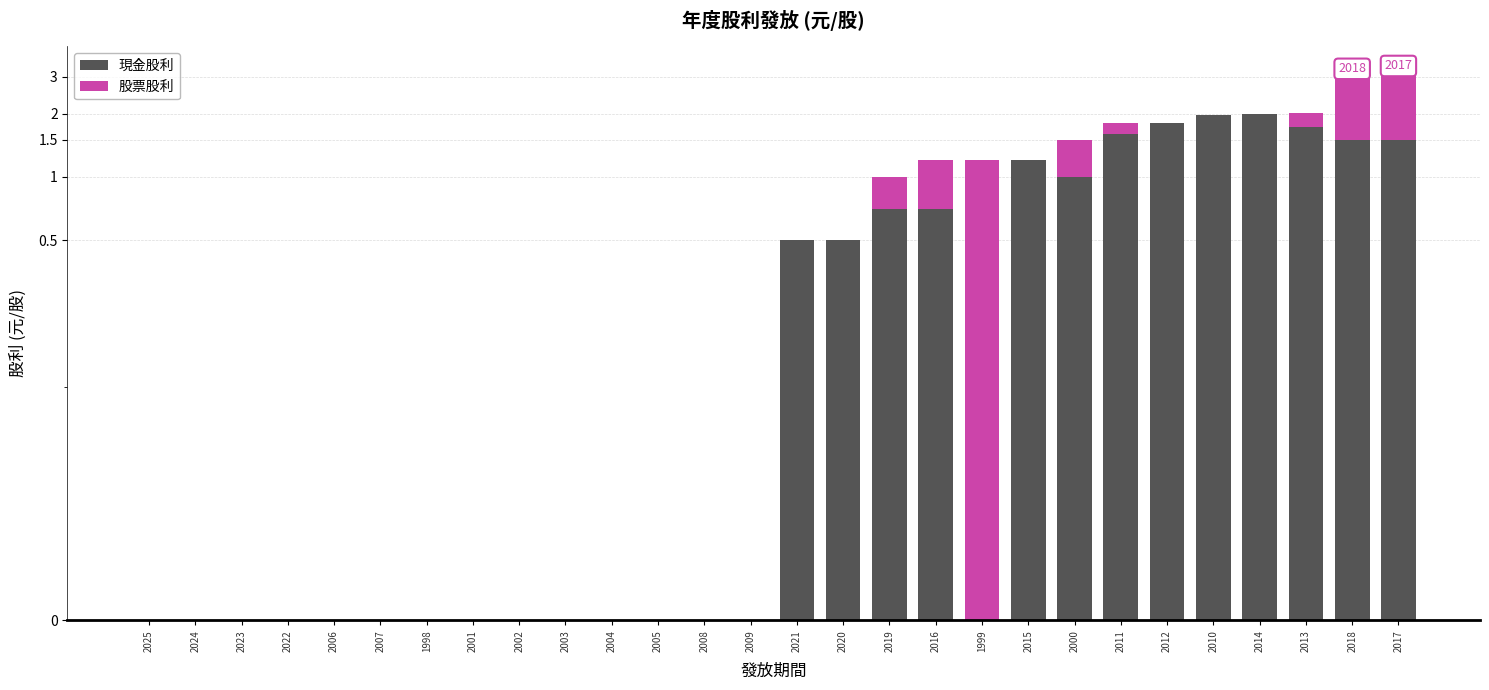

How many bars are there in each group?

2